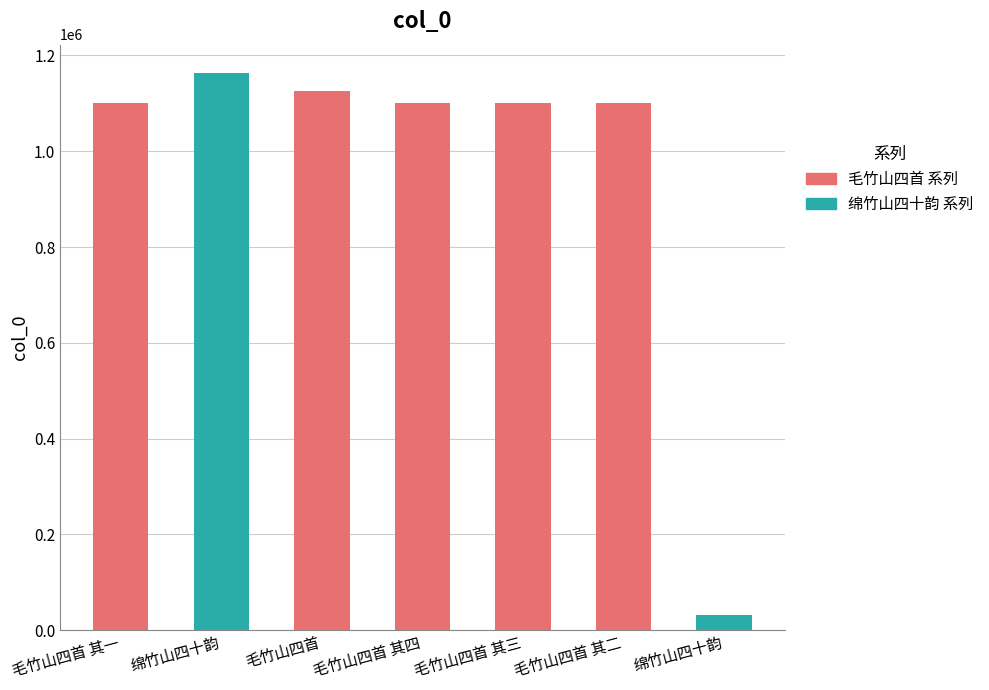

Between 毛竹山四首 其三 and 毛竹山四首 其四, which is larger?

毛竹山四首 其四